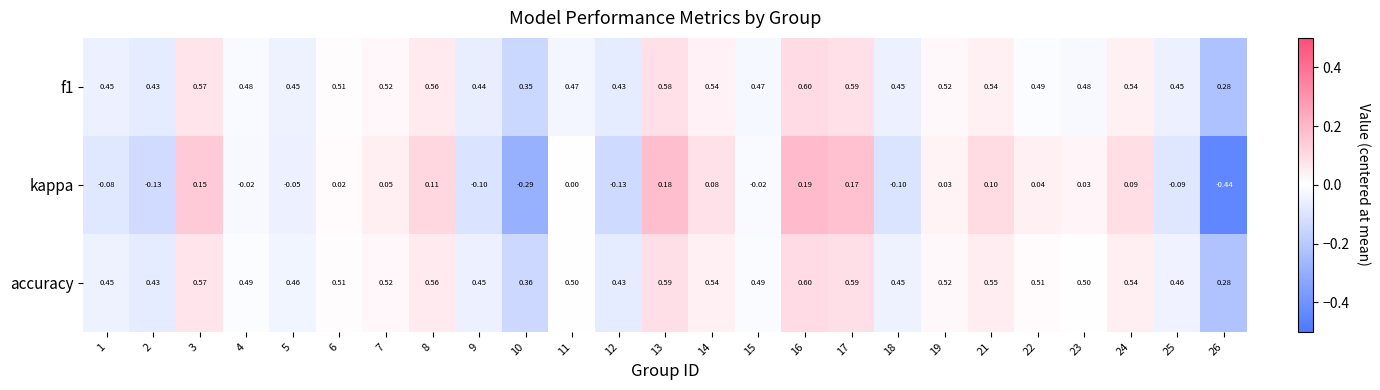

Which series has the largest range (max minus min)?

kappa